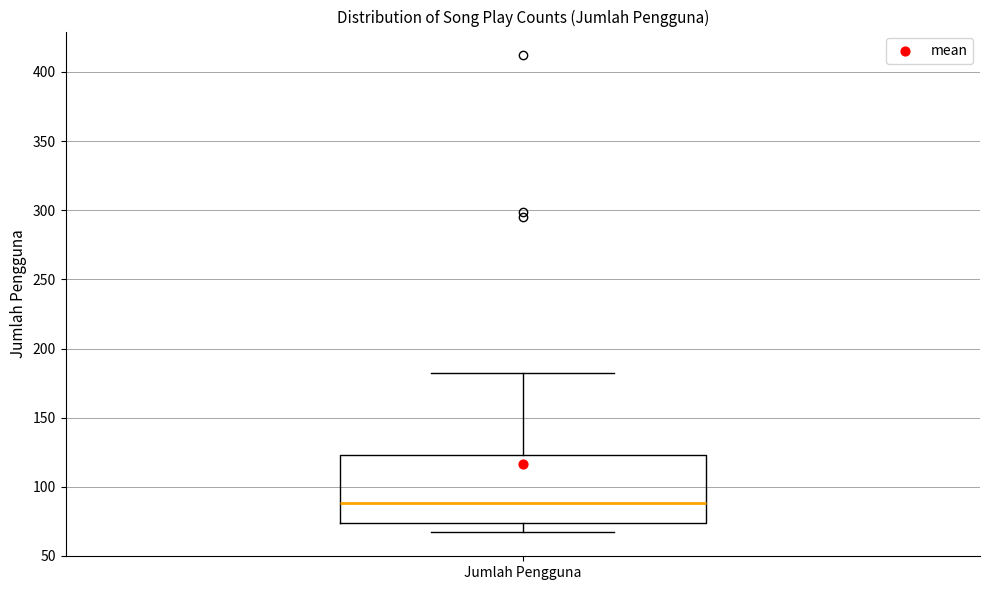

Transcribe this box plot: give where the median line is, the range the box spans, and where the two whiskers end, as read against the y-axis. The values are not printed on the chart, so give them approximately, as read against the axis.

median 90, box 75 to 125, whiskers 65 to 180